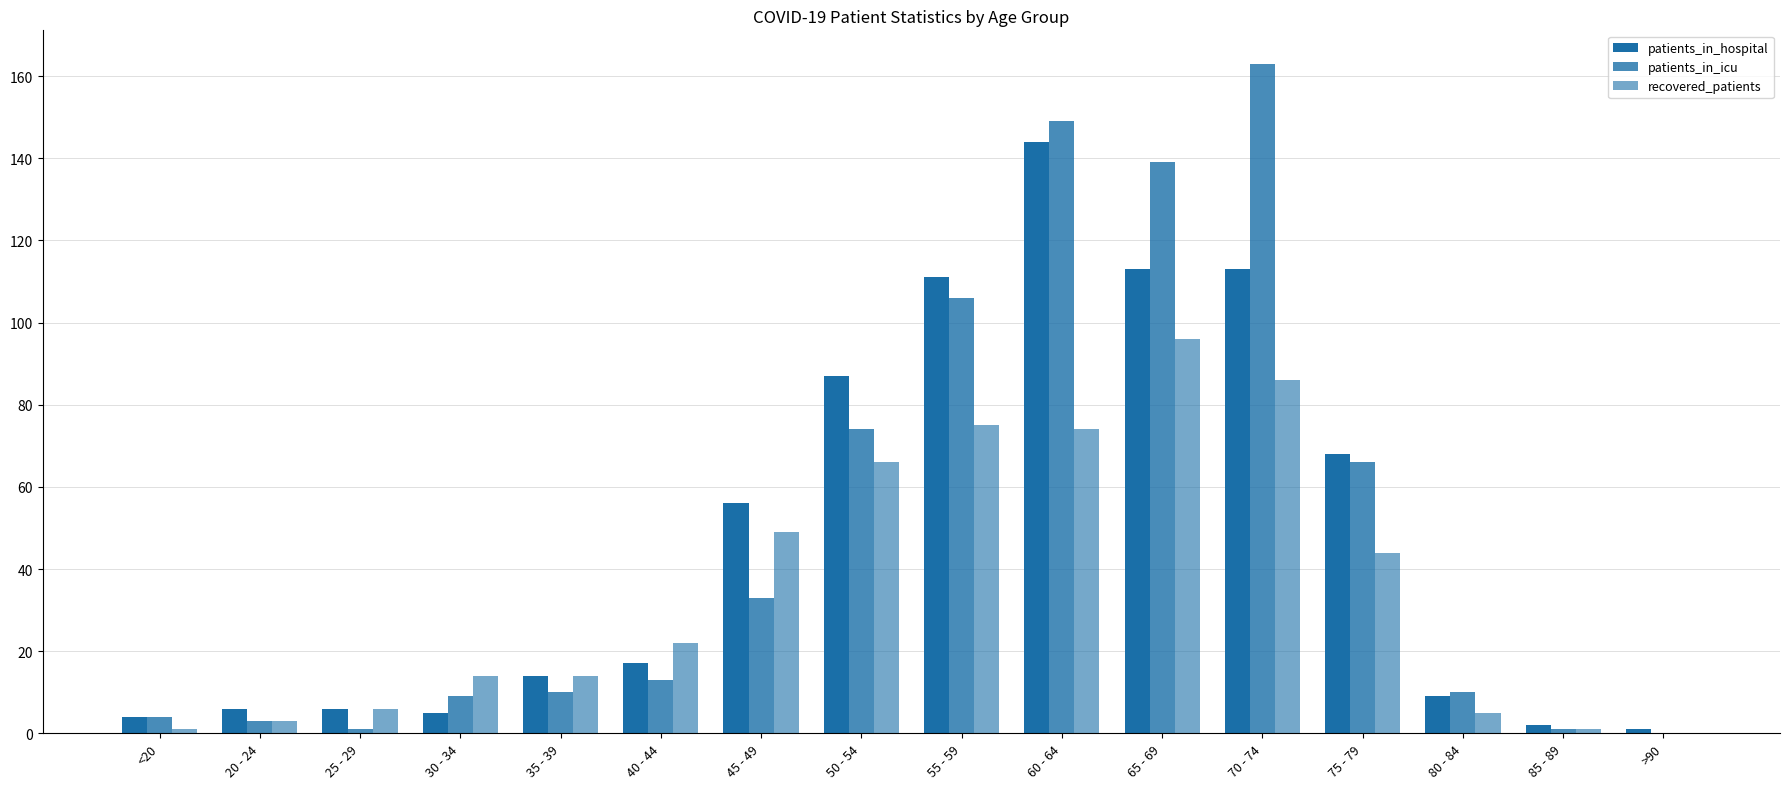

How many series are shown in this chart?

3